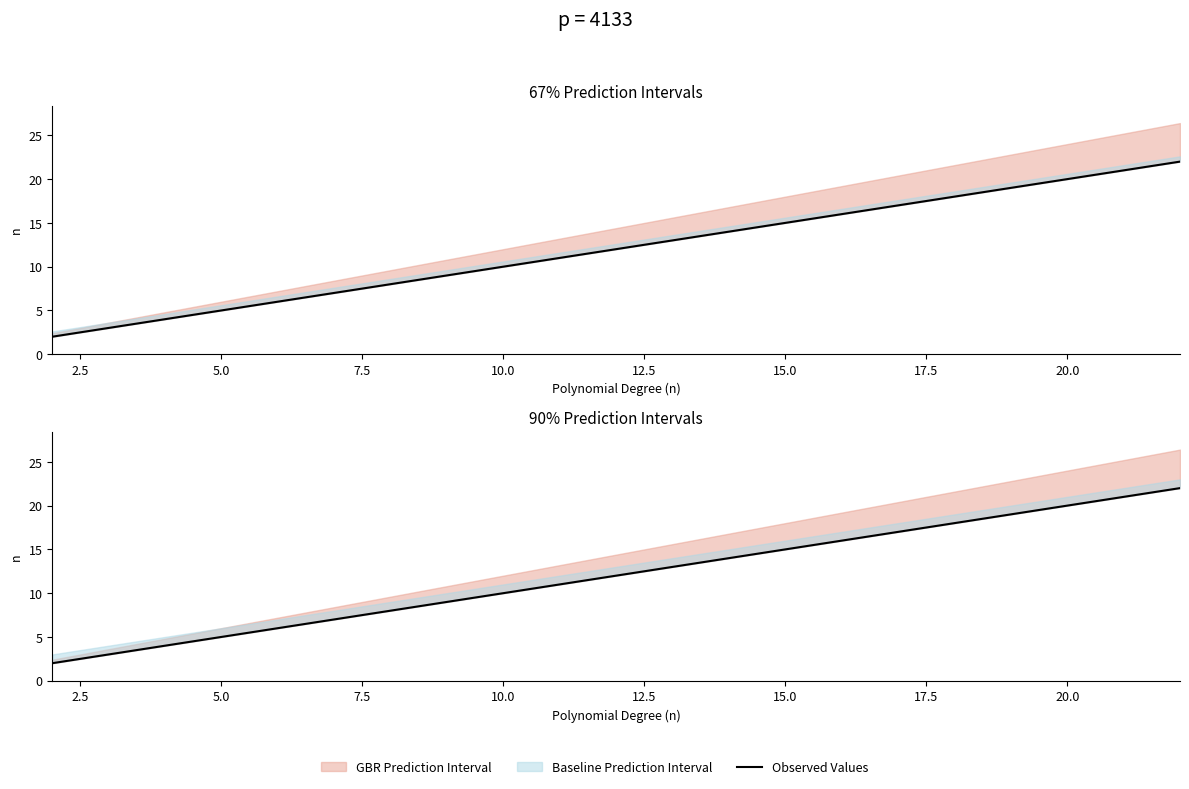

How many values are below 12?

10